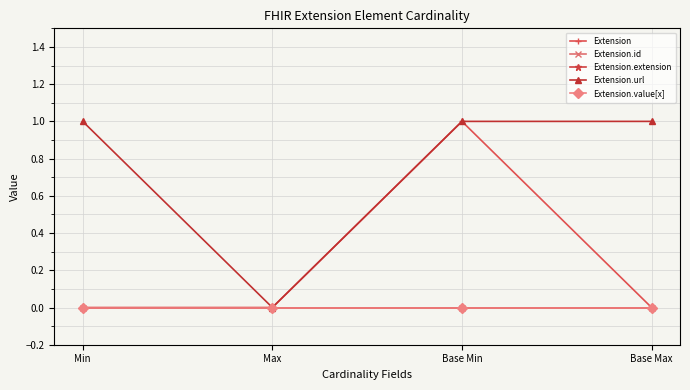

What are all the series names shown in the legend?

Extension, Extension.id, Extension.extension, Extension.url, Extension.value[x]